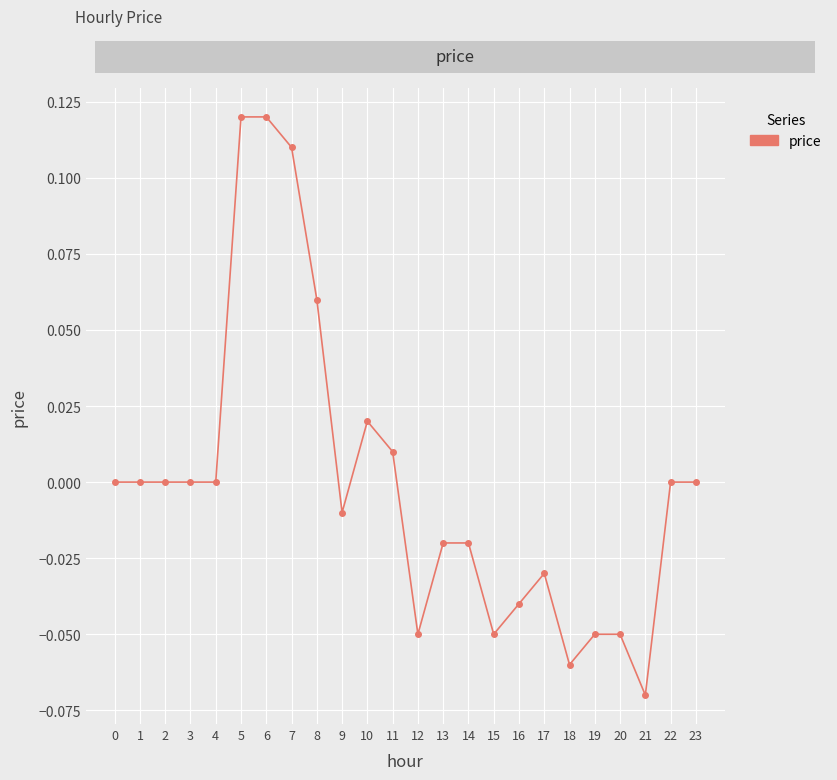

Which has a higher value, 16 or 19?

16